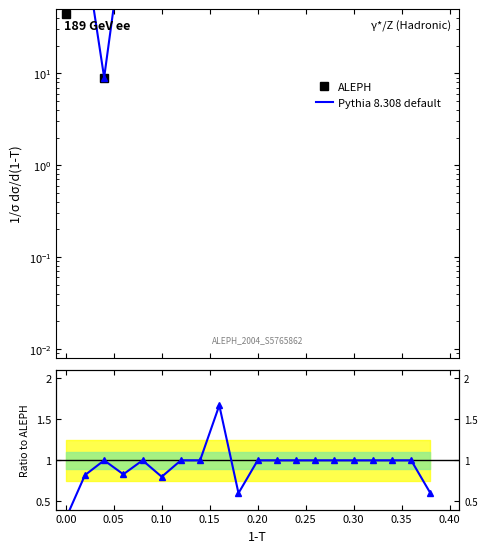

How many interior local valleys does the Ratio series have?

3